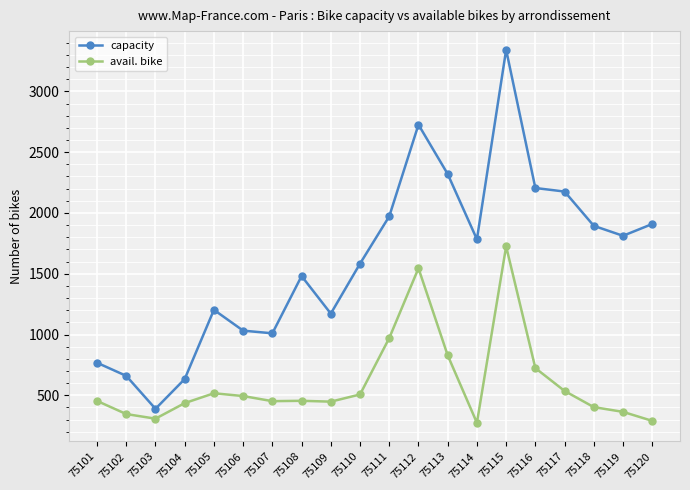

What is the average value of the capacity series?

1604